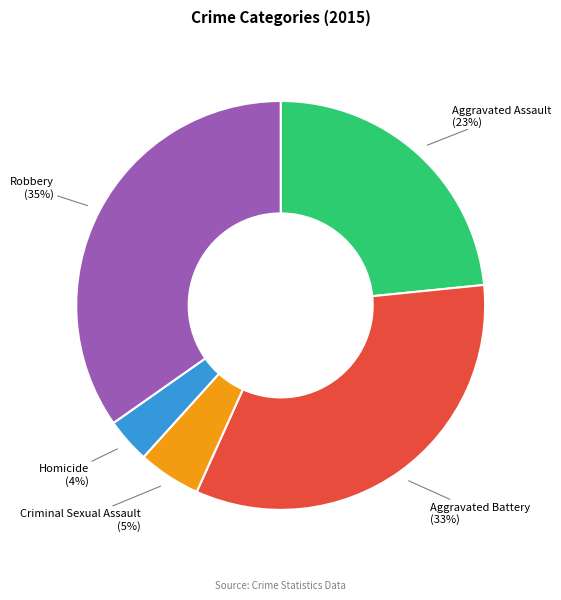

Is there a majority slice in this chart?

No